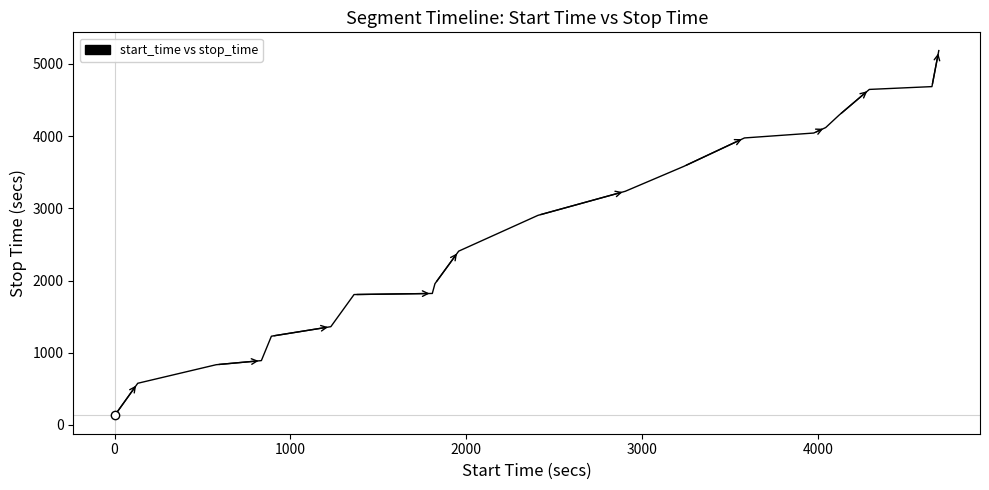

What is the minimum value shown in the chart?

131